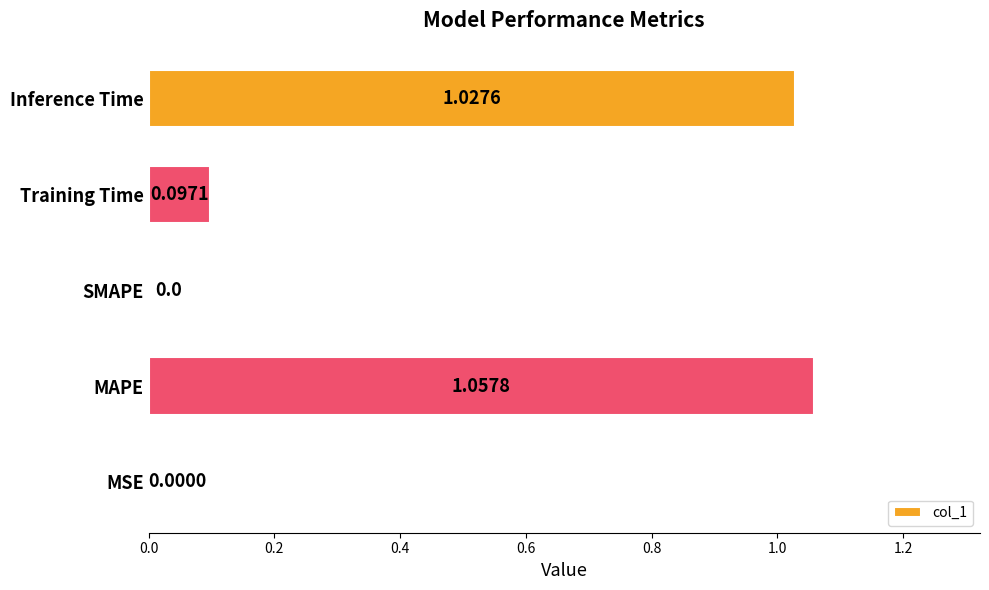

What is the sum of all values?

2.2